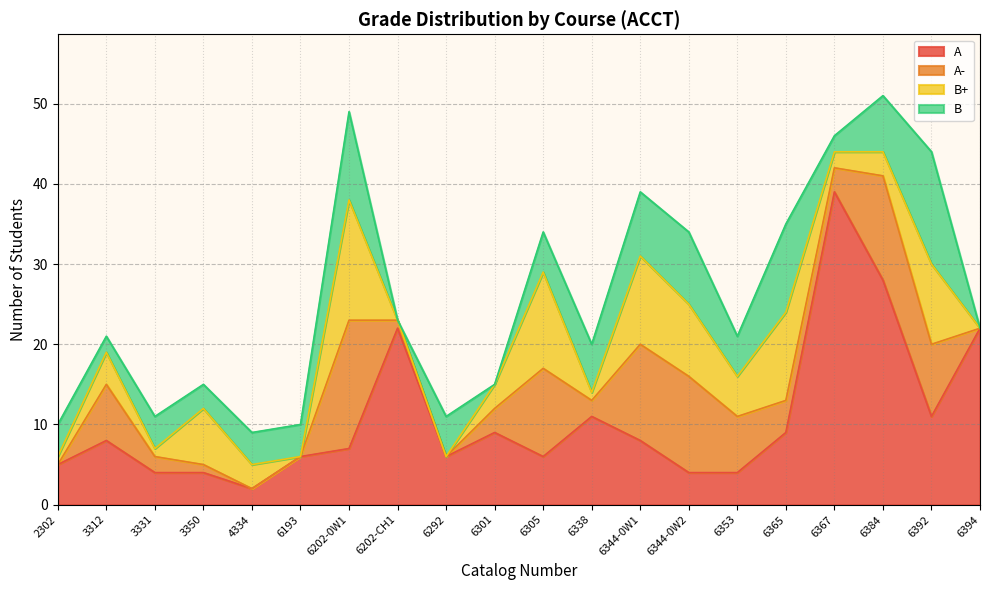

How many lines are shown in the chart?

4